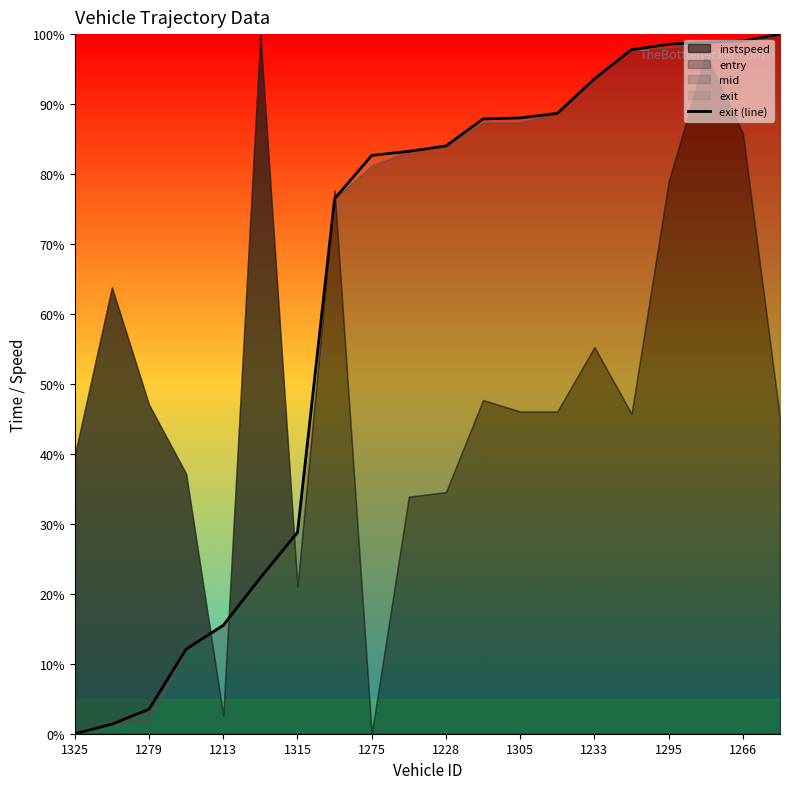

What is the ratio of the value at 1233 to the value at 1266?

0.9